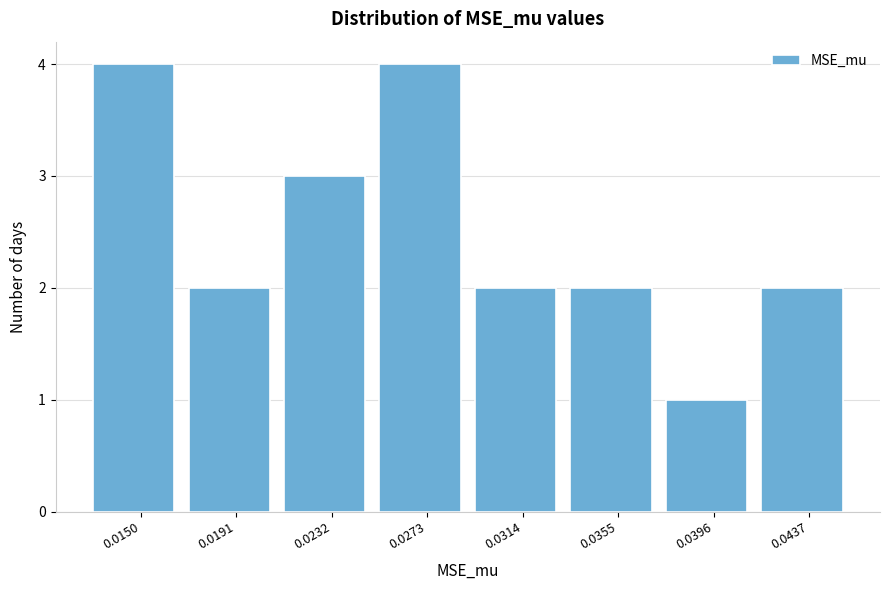

Reading left to right, transcribe all the data shown in this chart.

0.0150=4	0.0191=2	0.0232=3	0.0273=4	0.0314=2	0.0355=2	0.0396=1	0.0437=2